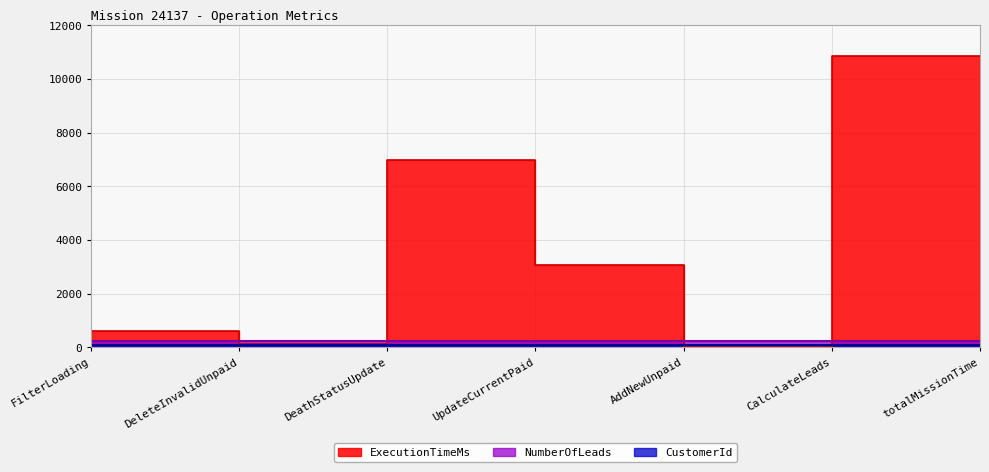

The value of NumberOfLeads at DeleteInvalidUnpaid is 254. True or false?

True